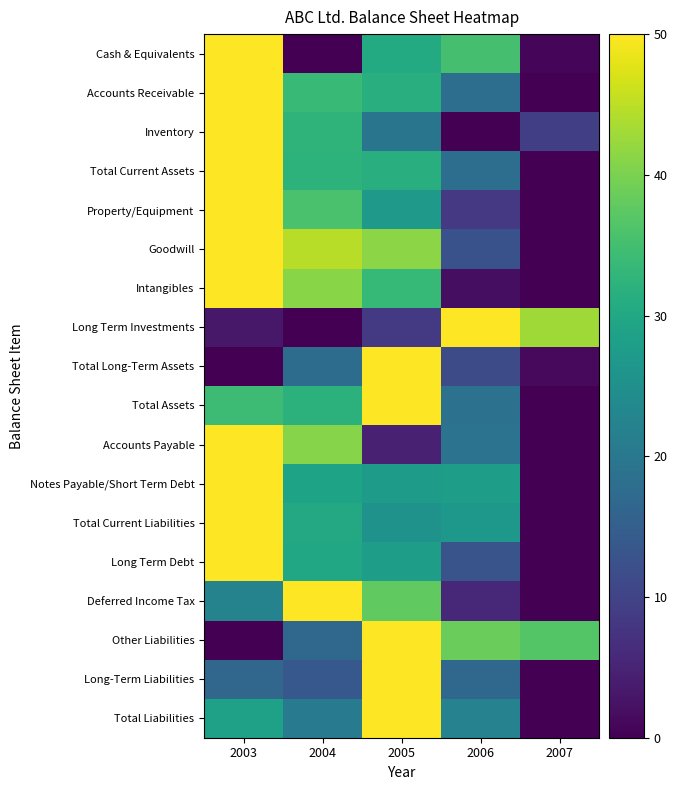

Which series changed the most between 2005 and 2006?

Long Term Investments